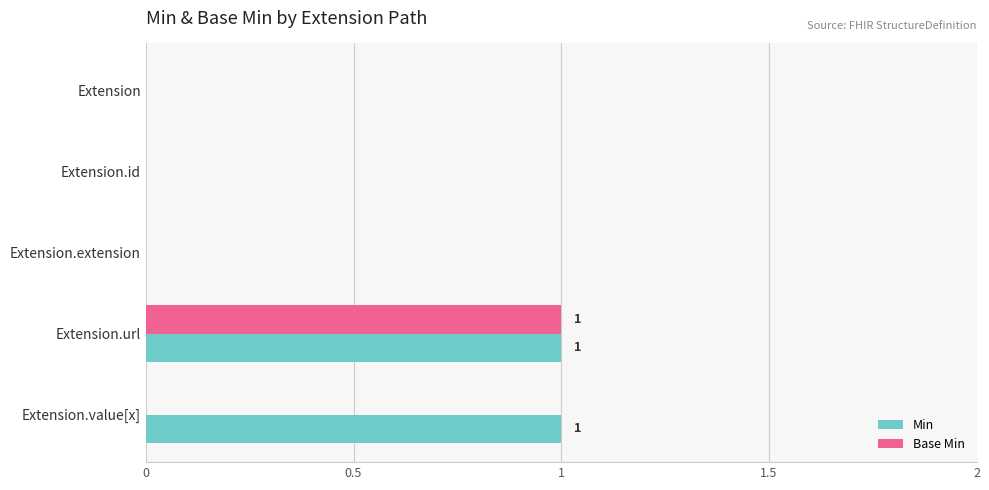

At which category is the sum across all series the highest?

Extension.url